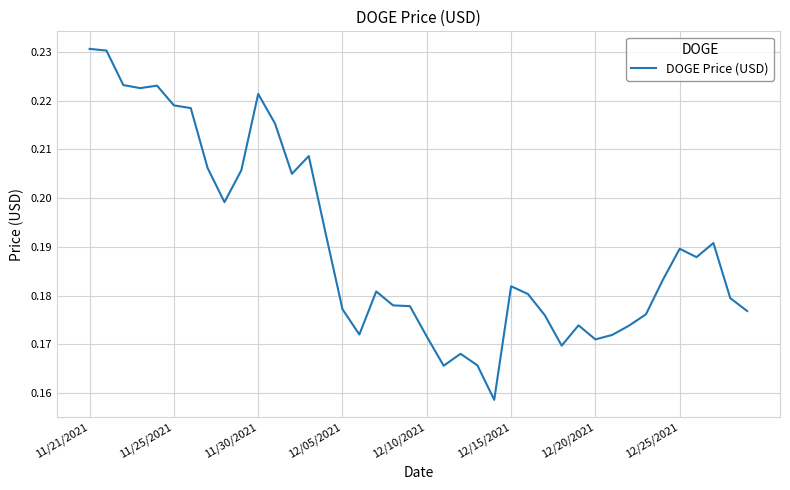

What is the sum of all values?

7.6